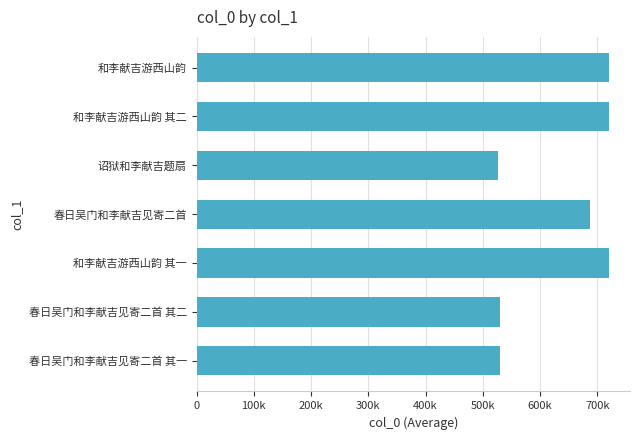

What is the sum of all values?

4437342